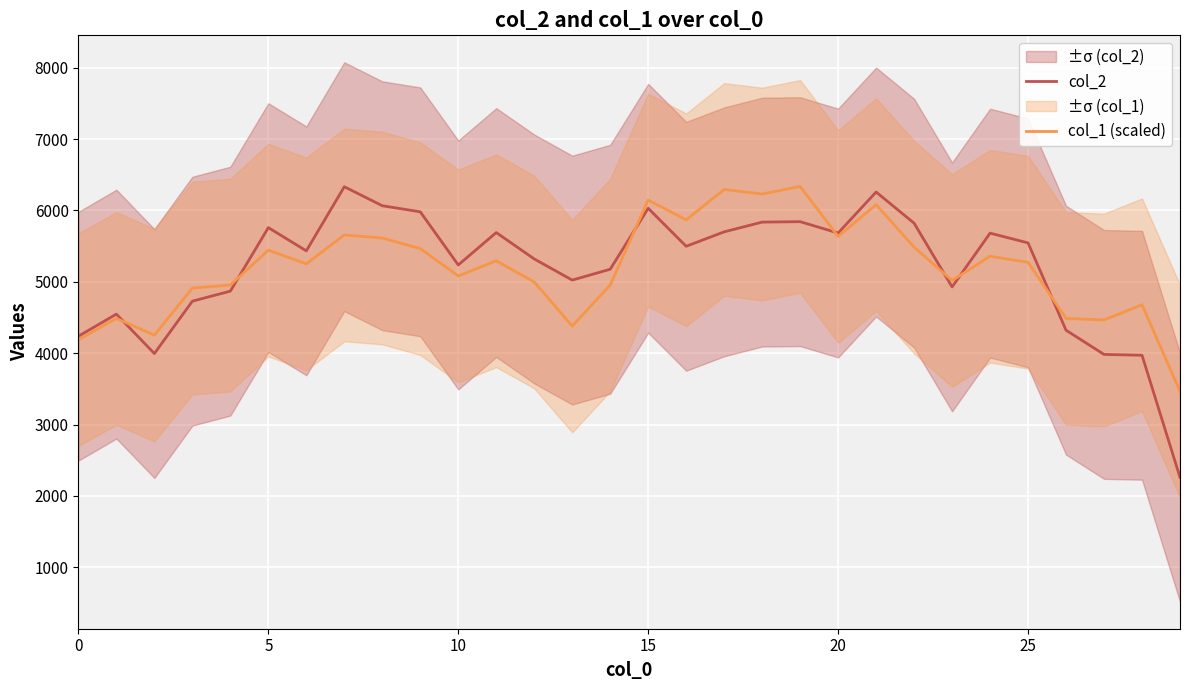

What is the sum of all col_2 values?

155774.0